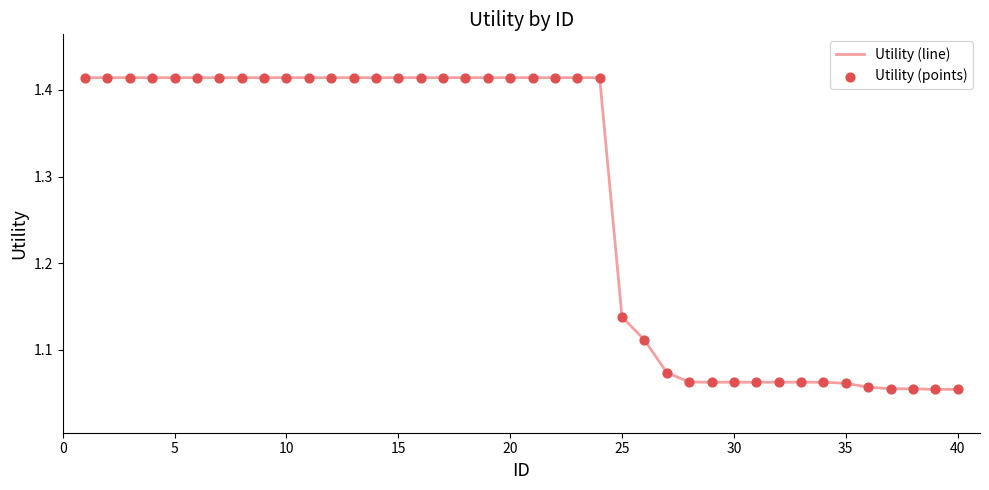

What is the difference between the maximum and minimum values?

0.4